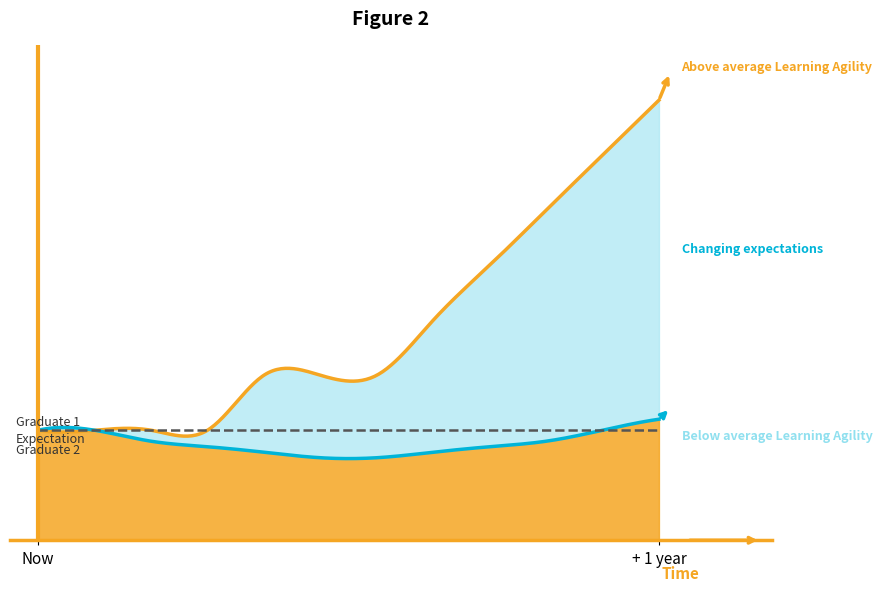

True or false: Expectation and Above average Learning Agility cross at least once.

False